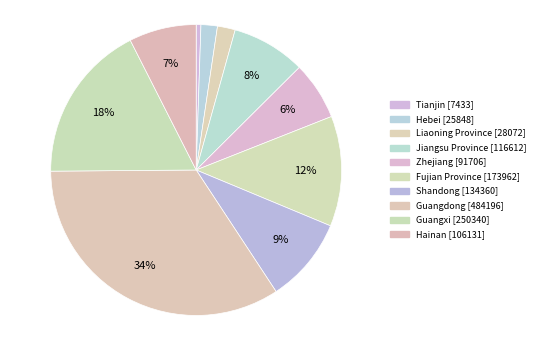

Is Hebei the majority of the pie?

No